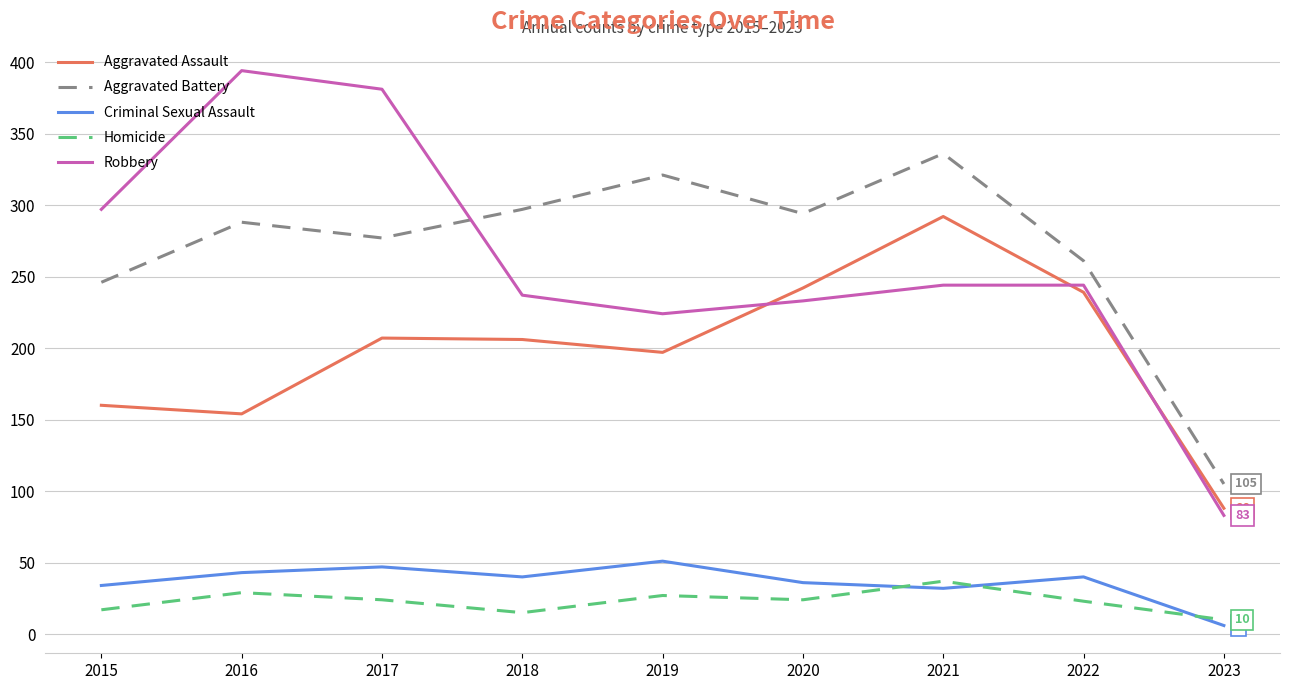

Count the number of data series in this chart.

5